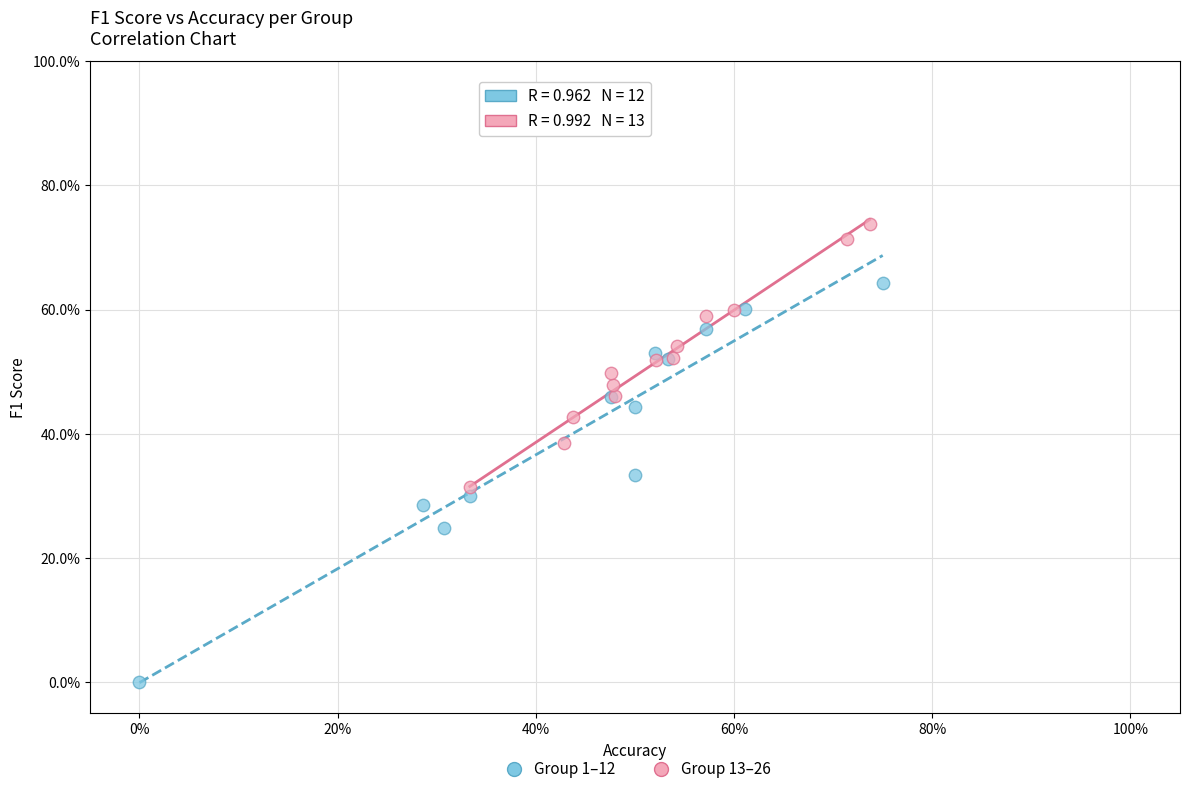

What are all the series names shown in the legend?

Group 1–12, Group 13–26